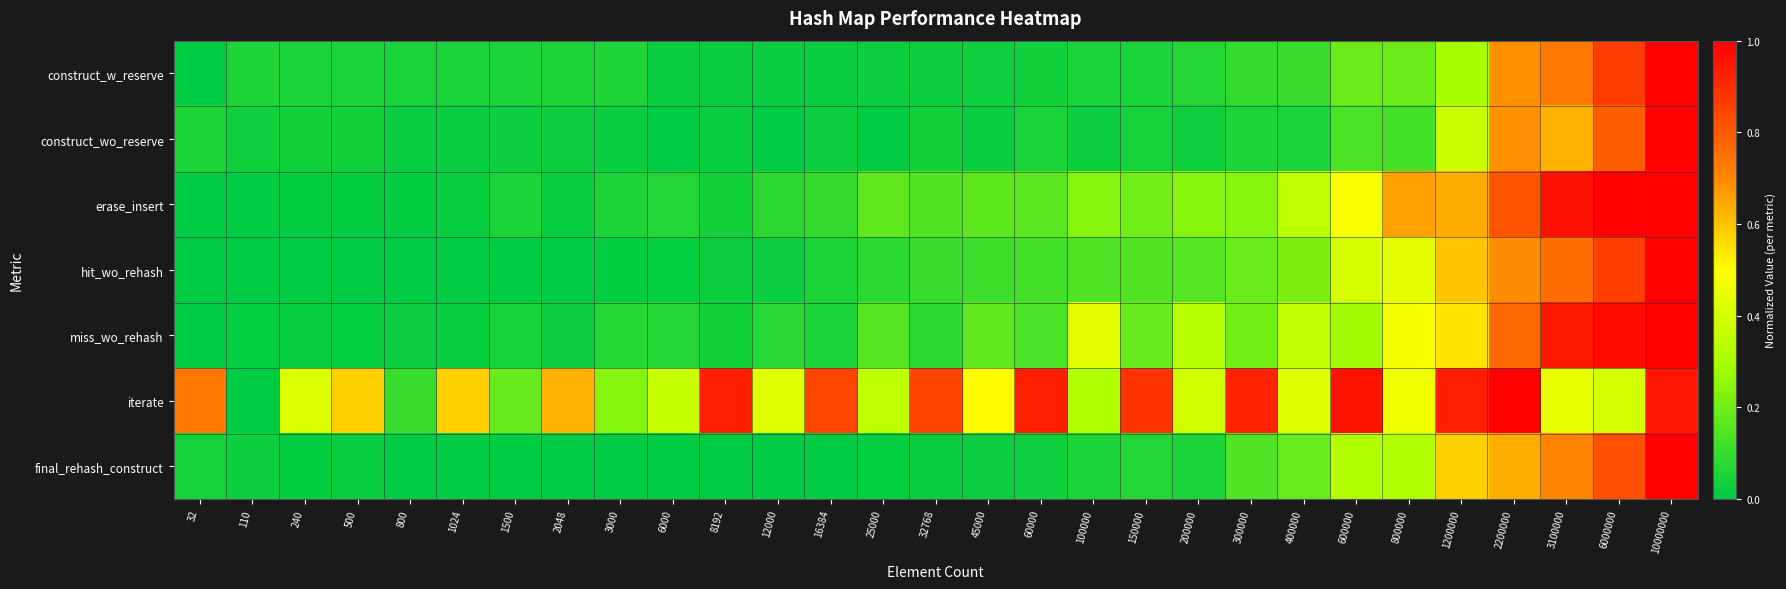

Which series changed the most between 3000 and 800000?

erase_insert